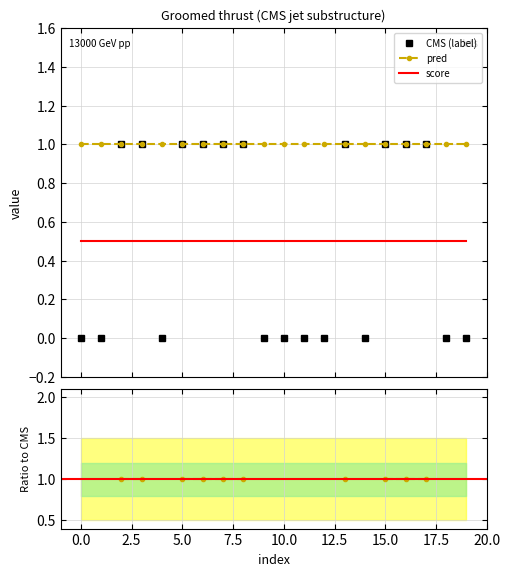

True or false: label has more than 0 points higher than both neighbors.

True